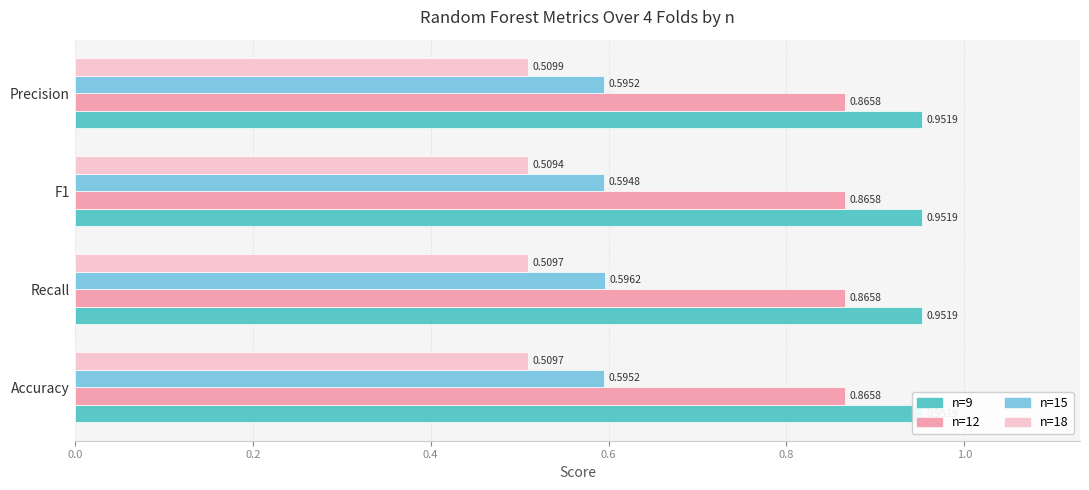

The value of n=12 at 0.4 is 0.1. True or false?

False